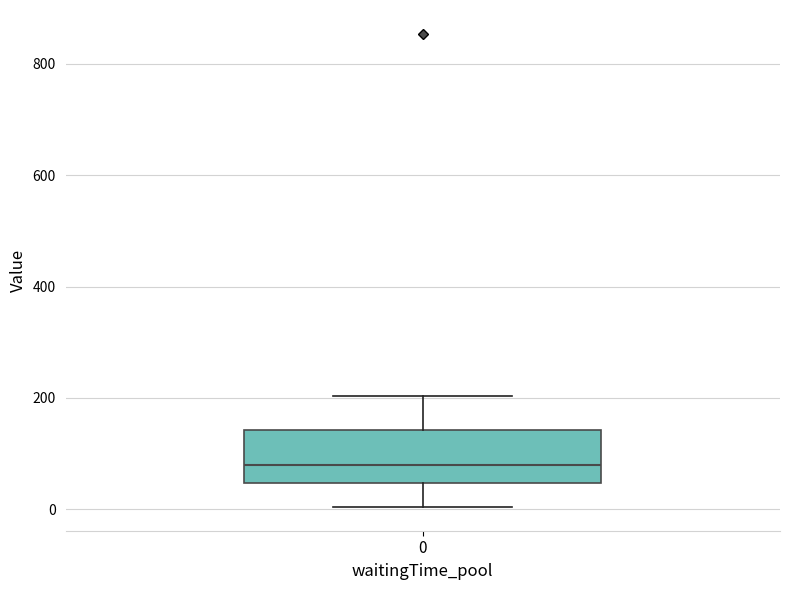

Read this box plot against the y-axis: the position of the median line, the range covered by the box, and the ends of both whiskers. The values are not printed on the chart, so give them approximately, as read against the axis.

median 80, box 40 to 140, whiskers 0 to 200